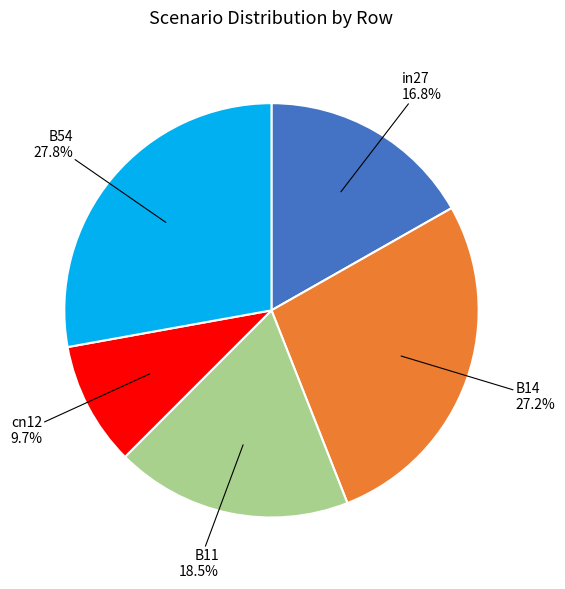

To the nearest percent, what percentage of the pie is in27?

17%